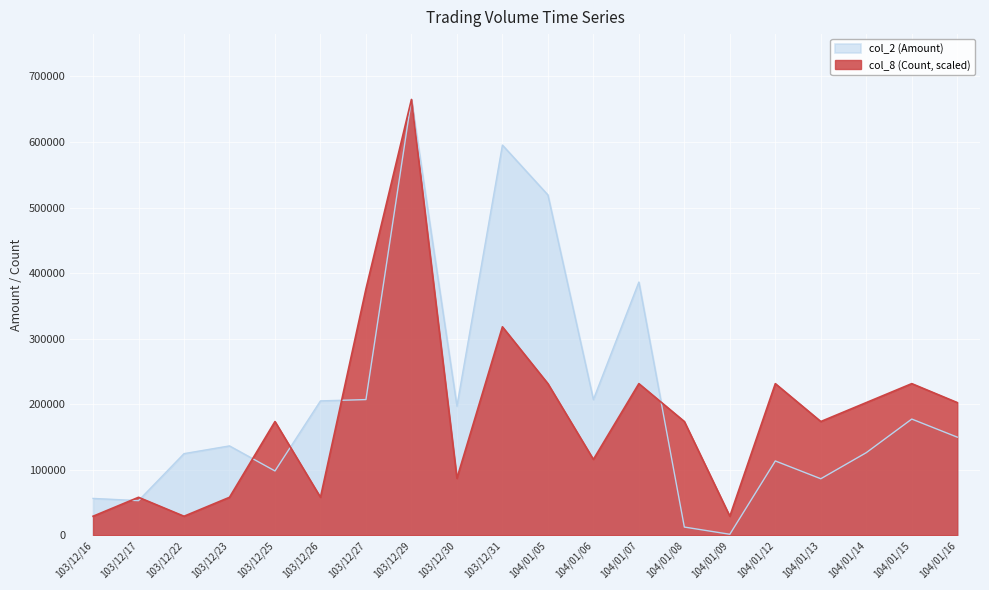

Rank the series by their maximum value, from highest to lowest.

col_2 (Amount), col_8 (Count)